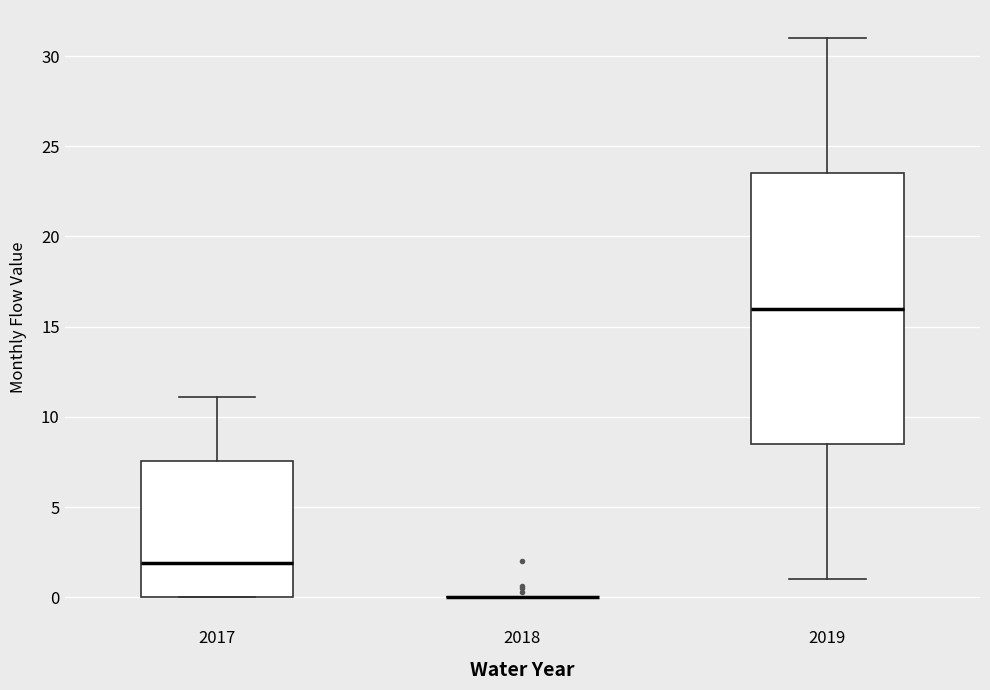

Reading left to right, read every box against the y-axis: the position of its median line, the range the box covers, and the ends of its whiskers. The values are not printed on the chart, so give them approximately, as read against the axis.

2017: median 2.0, box 0.0 to 7.5, whiskers 0.0 to 11.0
2018: box collapsed to a line at 0.0, whiskers 0.0 to 0.0
2019: median 16.0, box 8.5 to 23.5, whiskers 1.0 to 31.0